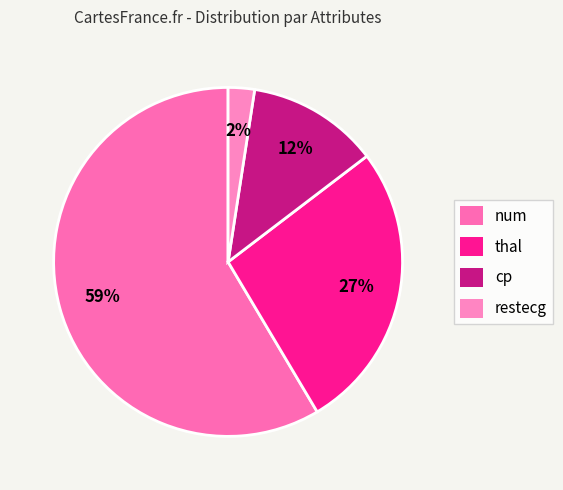

Which category has the biggest portion of the pie?

num